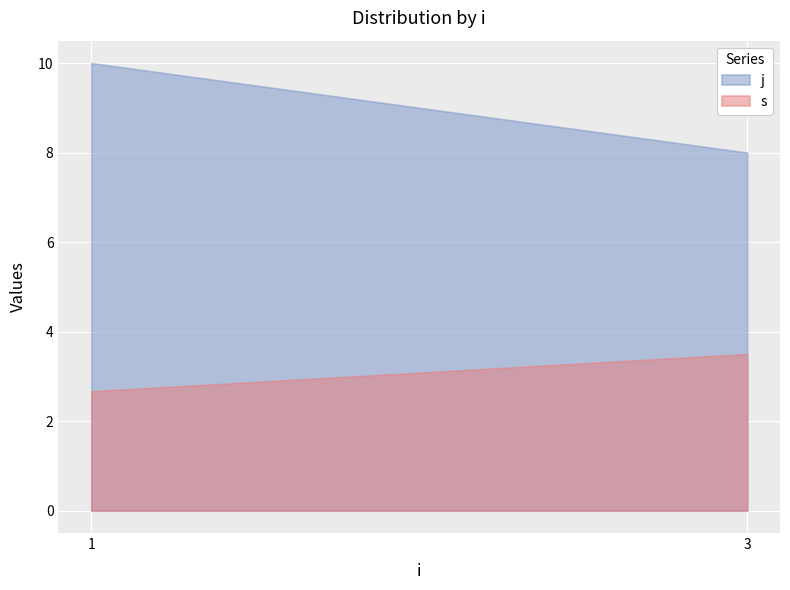

How many j values are between 8 and 10?

2